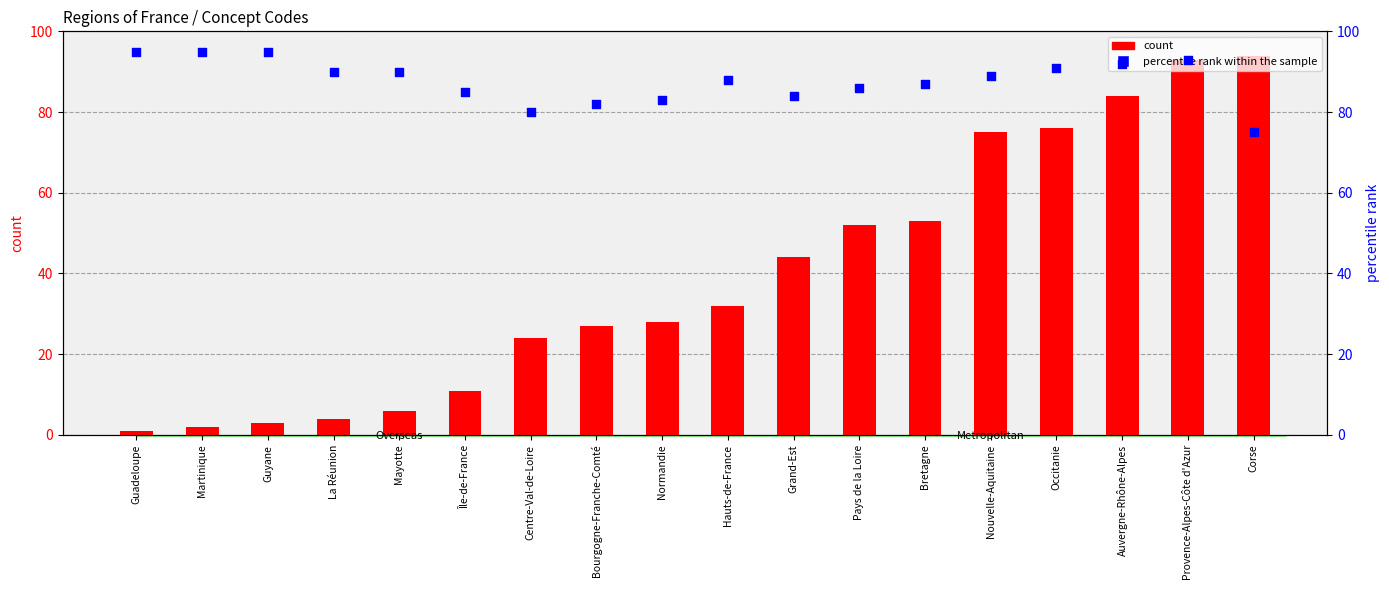

What are all the series names shown in the legend?

count, percentile rank within the sample